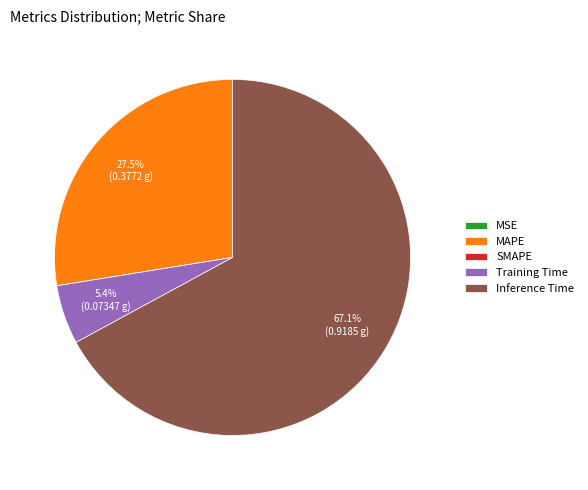

Which slice is the largest?

Inference Time